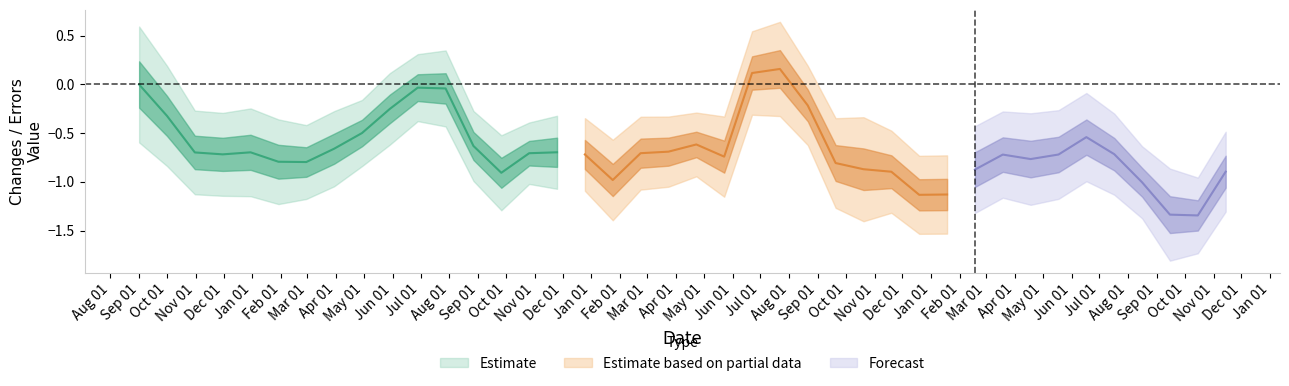

At which category does errors reach its first local peak?

4